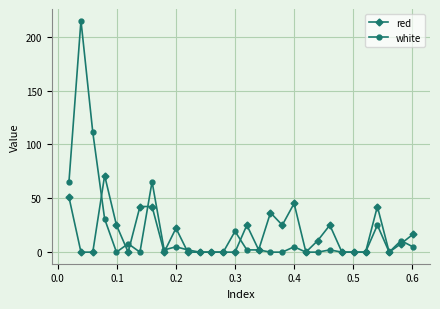

True or false: white and red cross at least once.

True